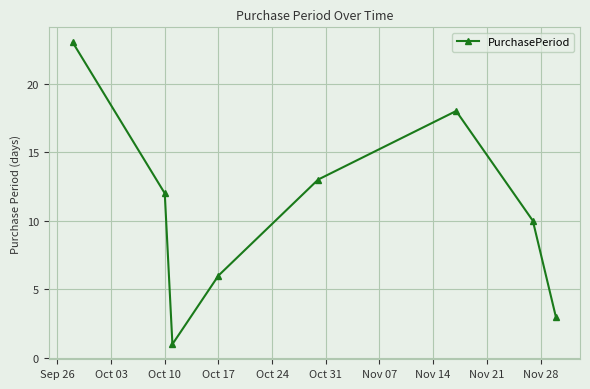

Count the values in the range 6 to 18.

5